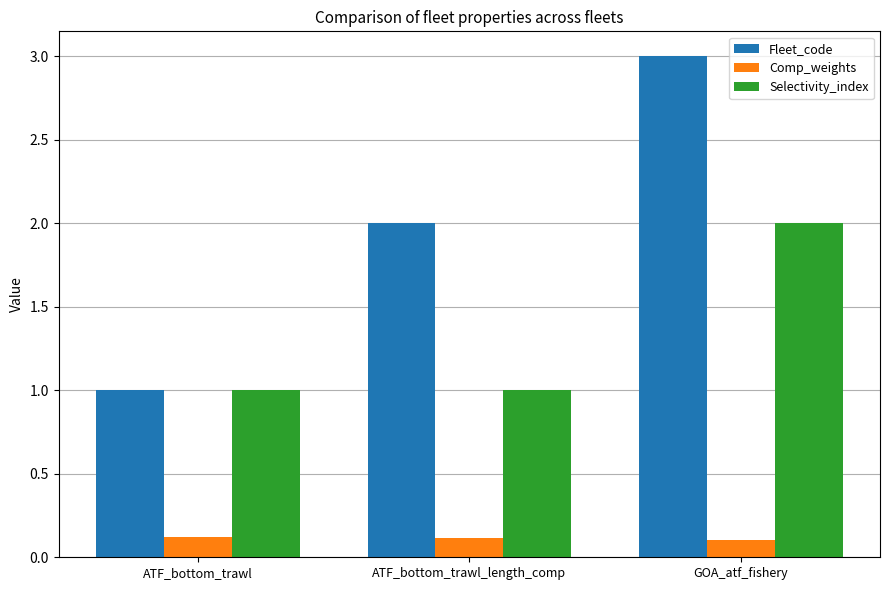

Which category has the highest value across all series?

GOA_atf_fishery